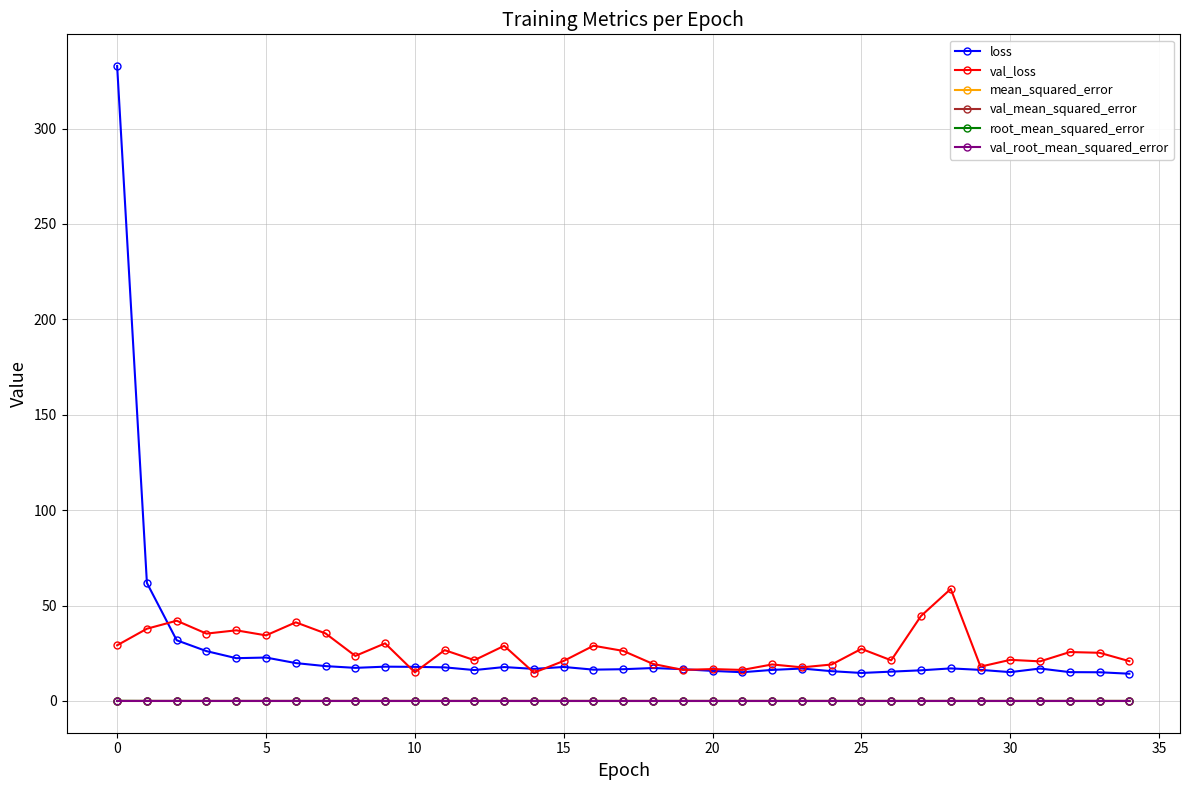

True or false: root_mean_squared_error and loss intersect in this chart.

False